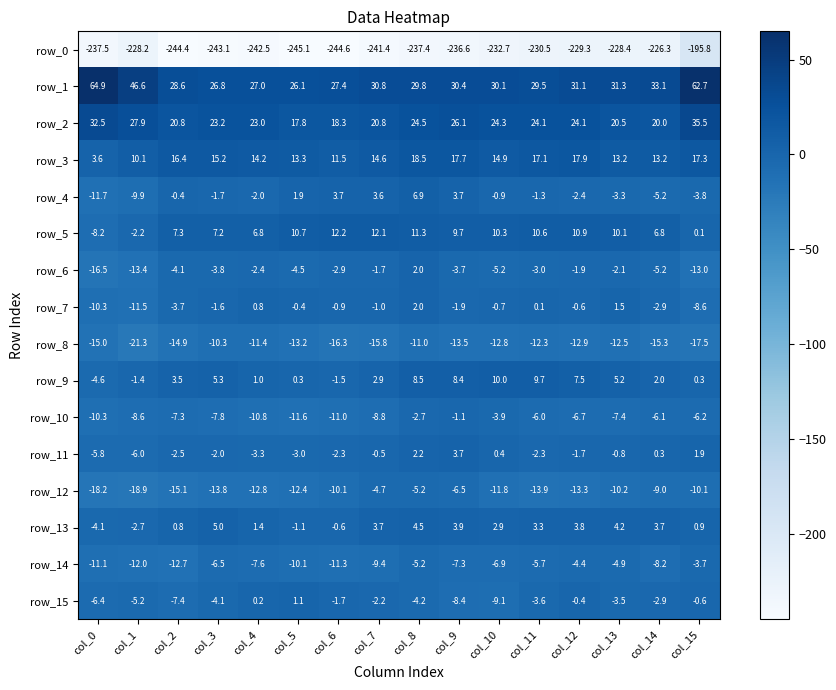

What is the maximum value for row_5?

12.2